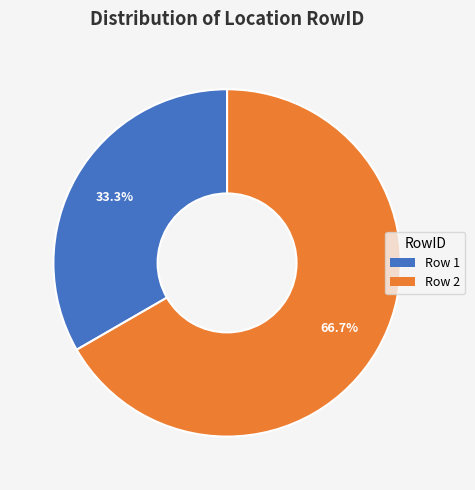

Approximately how many times larger is the value at Row 1 compared to Row 2?

0.5